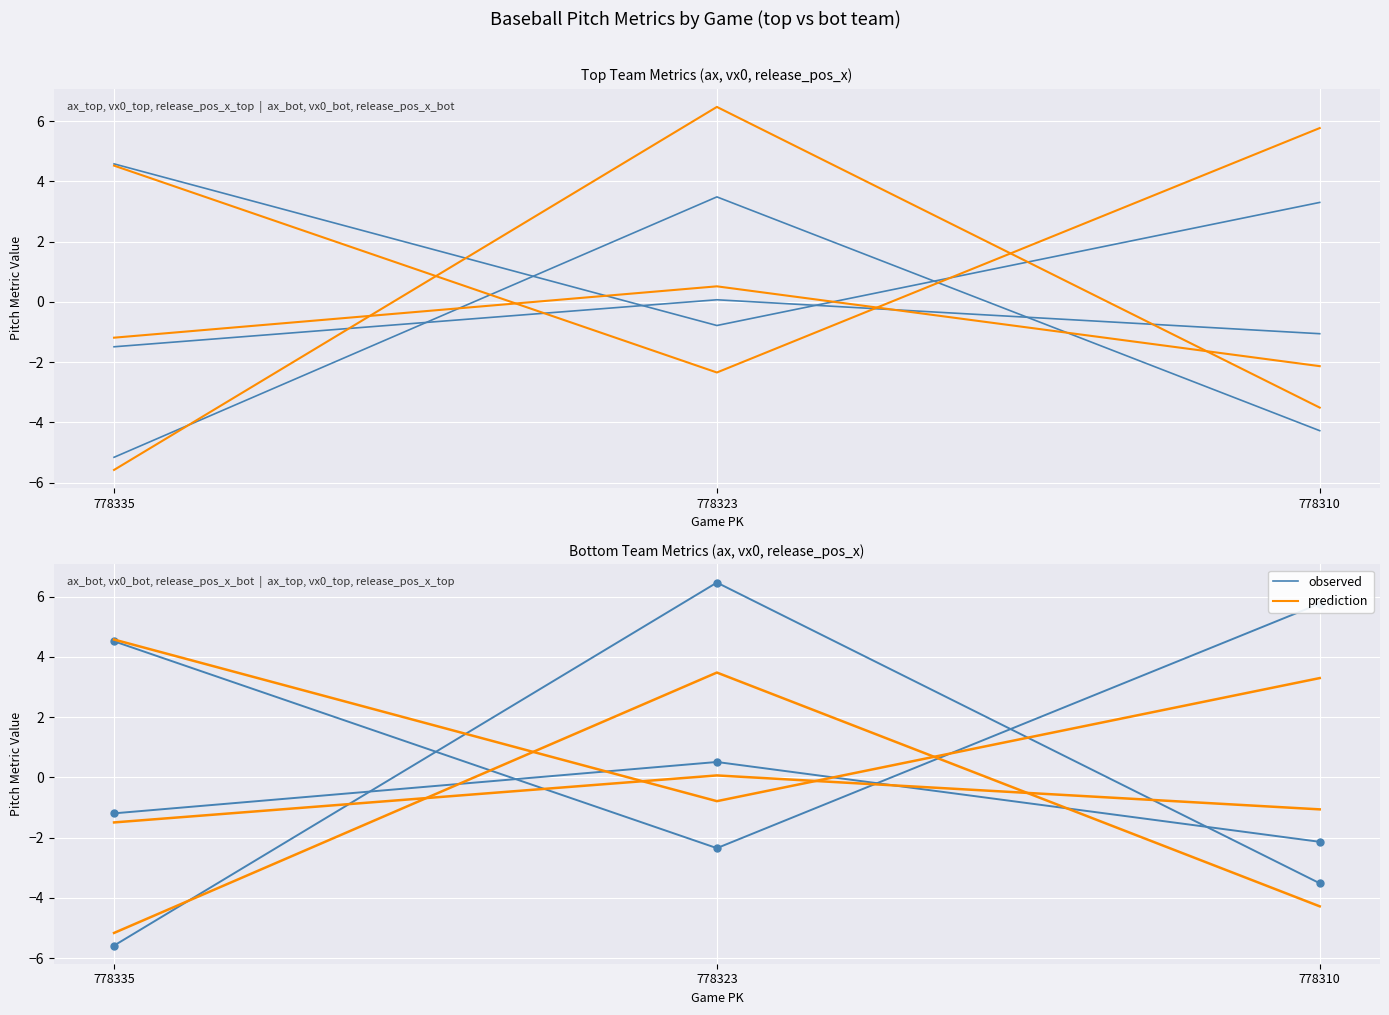

Is it true that observed equals -1.0 at 778310?

False